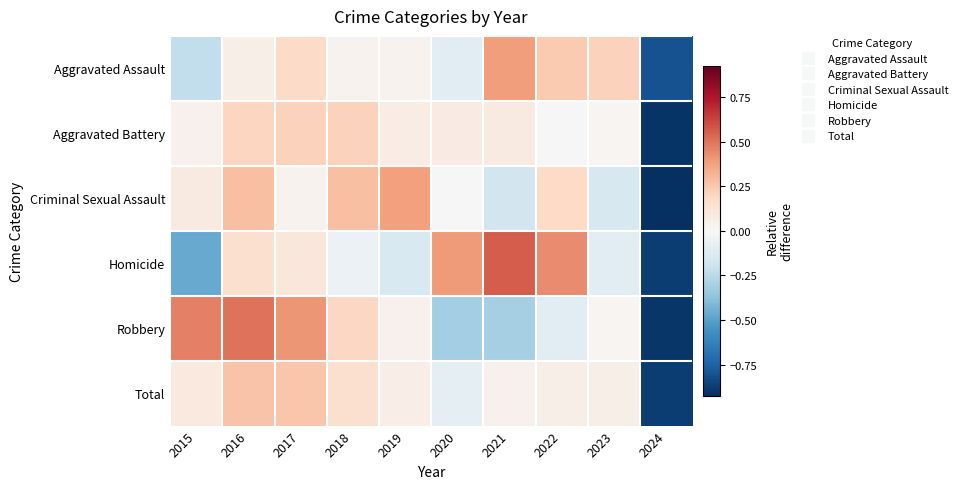

Reading right to left, list all the values displayed in this chart.

Aggravated Assault: 2024=-0.8	2023=0.2	2022=0.2	2021=0.4	2020=-0.1	2019=0.0	2018=0.0	2017=0.2	2016=0.1	2015=-0.2
Aggravated Battery: 2024=-0.9	2023=0.0	2022=-0.0	2021=0.1	2020=0.1	2019=0.1	2018=0.2	2017=0.2	2016=0.2	2015=0.0
Criminal Sexual Assault: 2024=-0.9	2023=-0.1	2022=0.2	2021=-0.2	2020=0.0	2019=0.4	2018=0.3	2017=0.0	2016=0.3	2015=0.1
Homicide: 2024=-0.9	2023=-0.1	2022=0.4	2021=0.6	2020=0.4	2019=-0.1	2018=-0.1	2017=0.1	2016=0.1	2015=-0.5
Robbery: 2024=-0.9	2023=0.0	2022=-0.1	2021=-0.3	2020=-0.3	2019=0.0	2018=0.2	2017=0.4	2016=0.5	2015=0.5
Total: 2024=-0.9	2023=0.1	2022=0.1	2021=0.0	2020=-0.1	2019=0.1	2018=0.2	2017=0.3	2016=0.3	2015=0.1